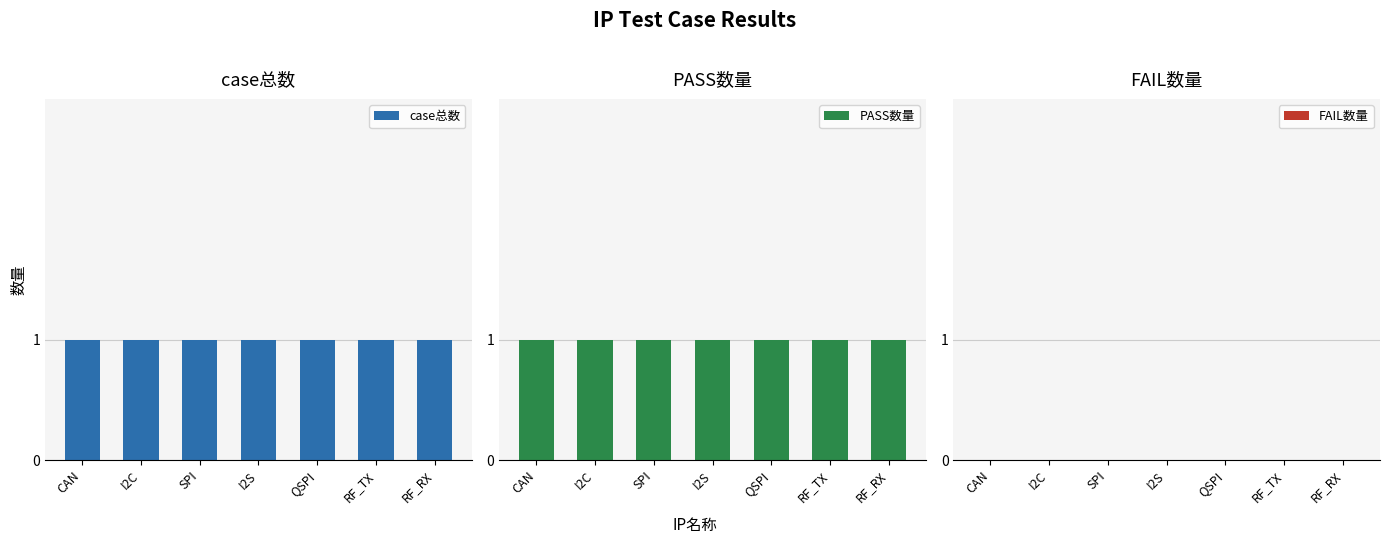

What position from the left is RF_RX?

7